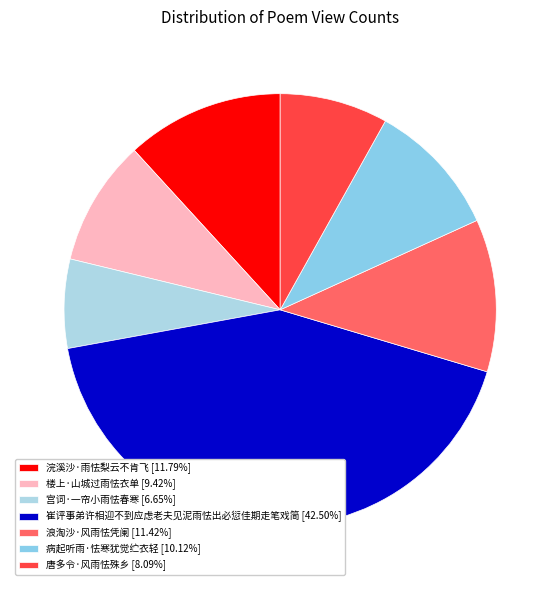

How many slices are in this pie chart?

7